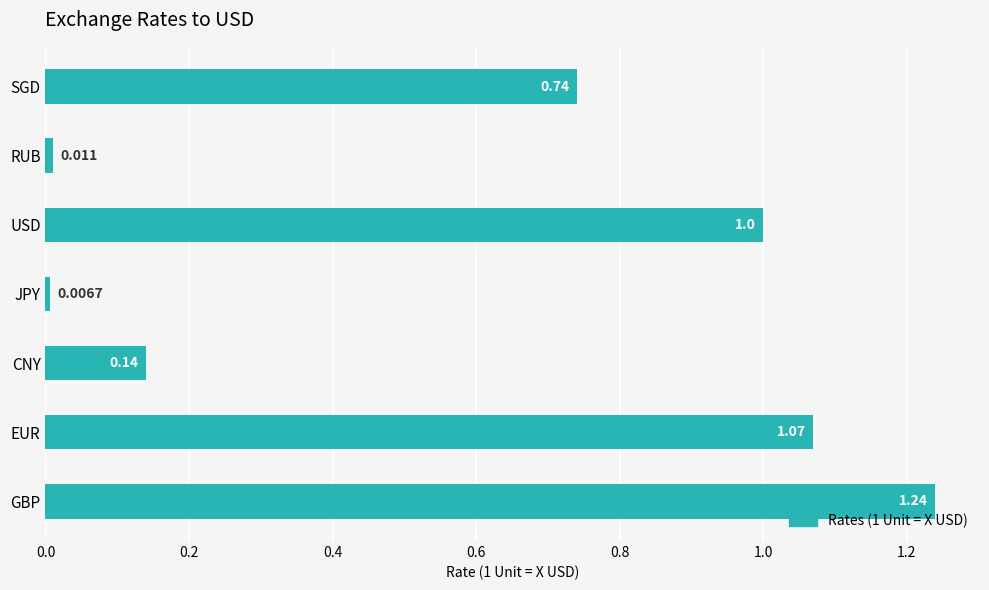

List the labels in order of value, largest first.

GBP, EUR, USD, SGD, CNY, RUB, JPY